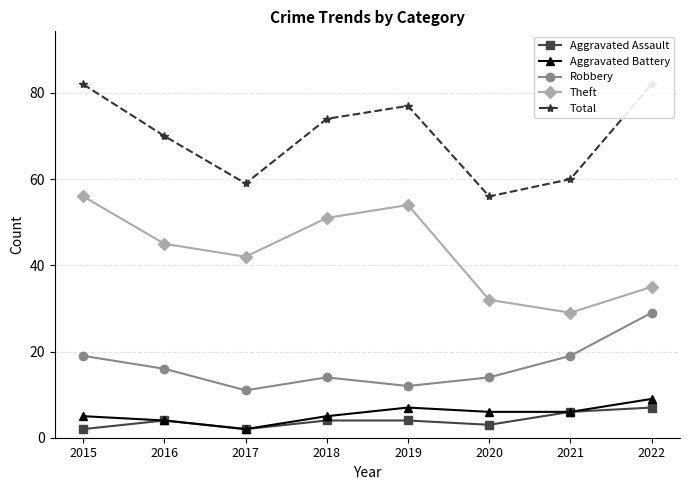

Which series has the largest range (max minus min)?

Theft